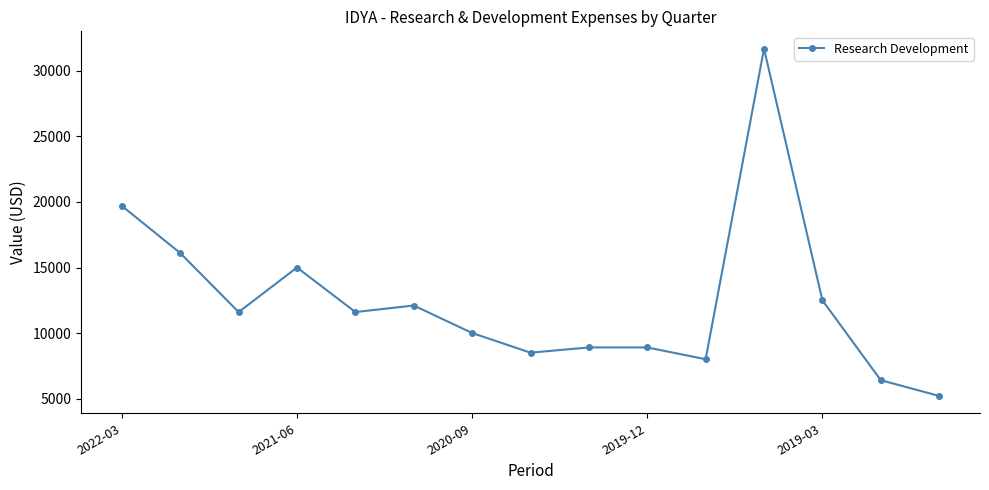

How many values are below 11600?

7